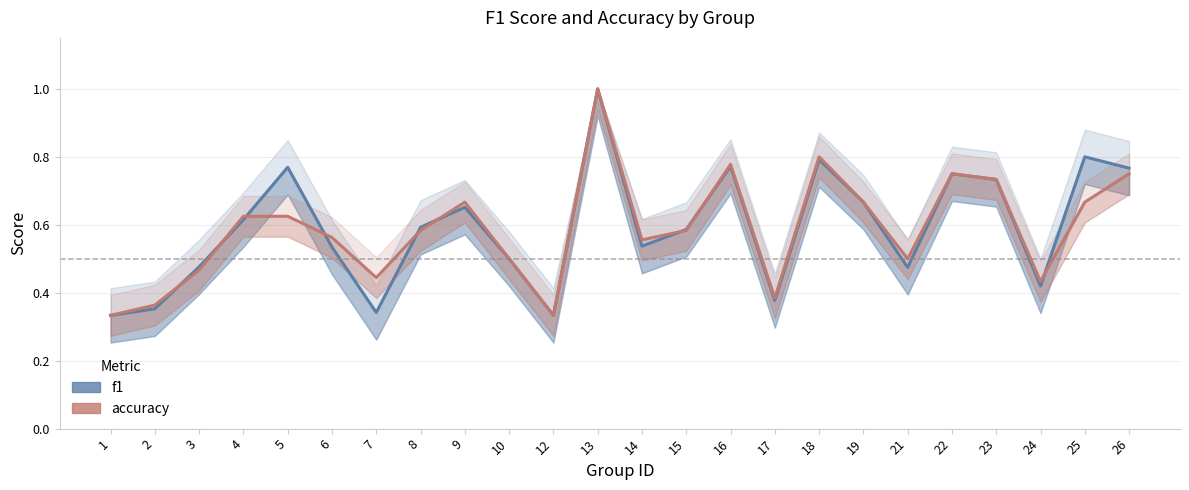

How many accuracy values are between 0 and 1?

24